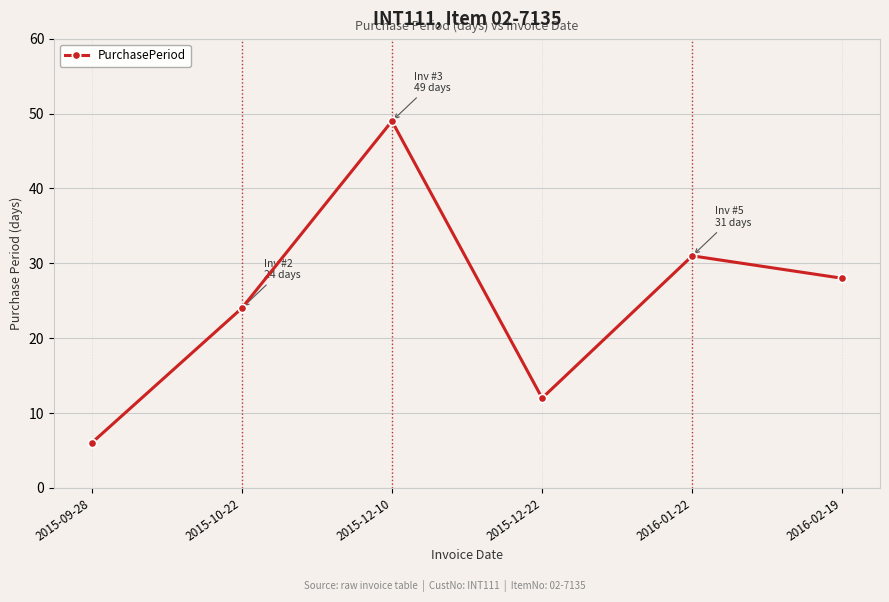

Reading left to right, transcribe all the data shown in this chart.

2015-09-28=6	2015-10-22=24	2015-12-10=49	2015-12-22=12	2016-01-22=31	2016-02-19=28